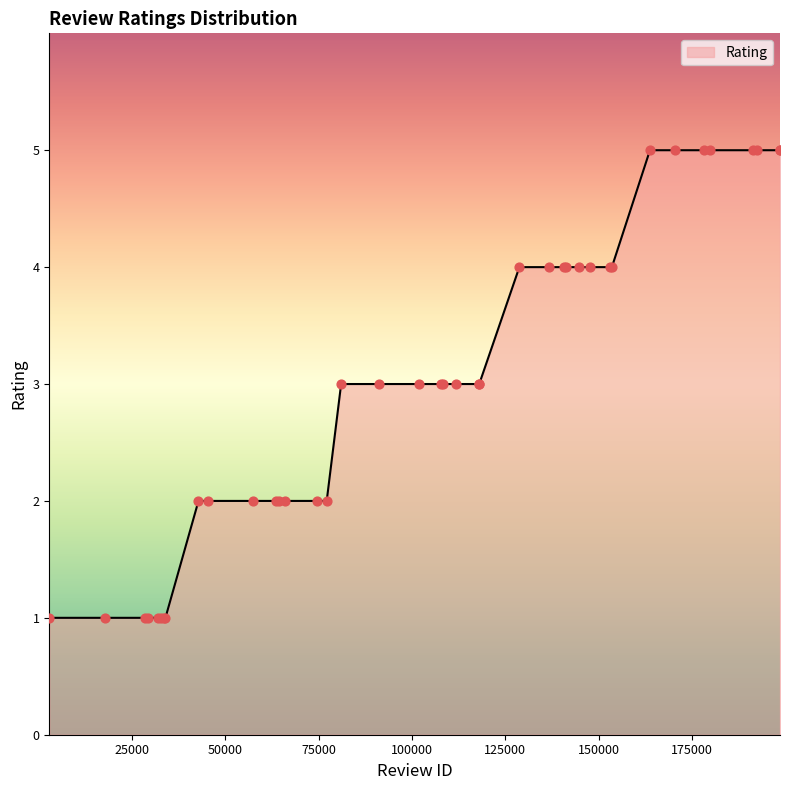

What is the greatest value displayed?

5